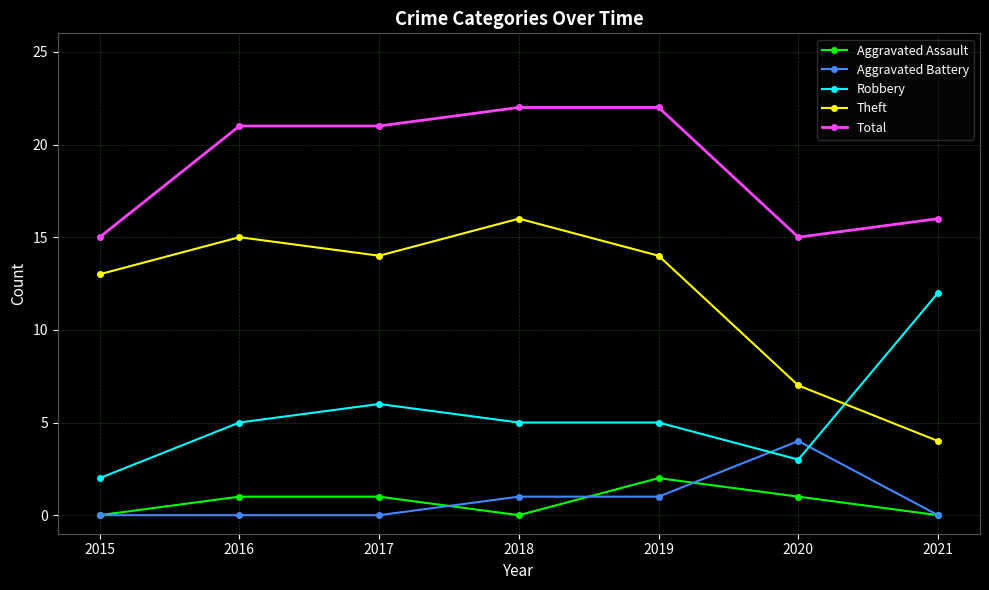

What is the spread (max minus min) of values at 2018?

22